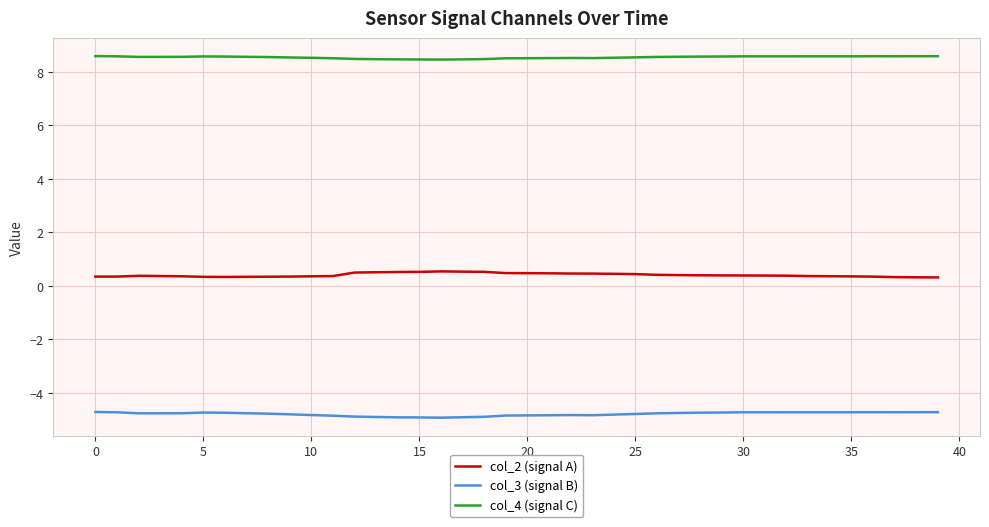

Rank the series by their average value, from lowest to highest.

col_3 (signal B), col_2 (signal A), col_4 (signal C)